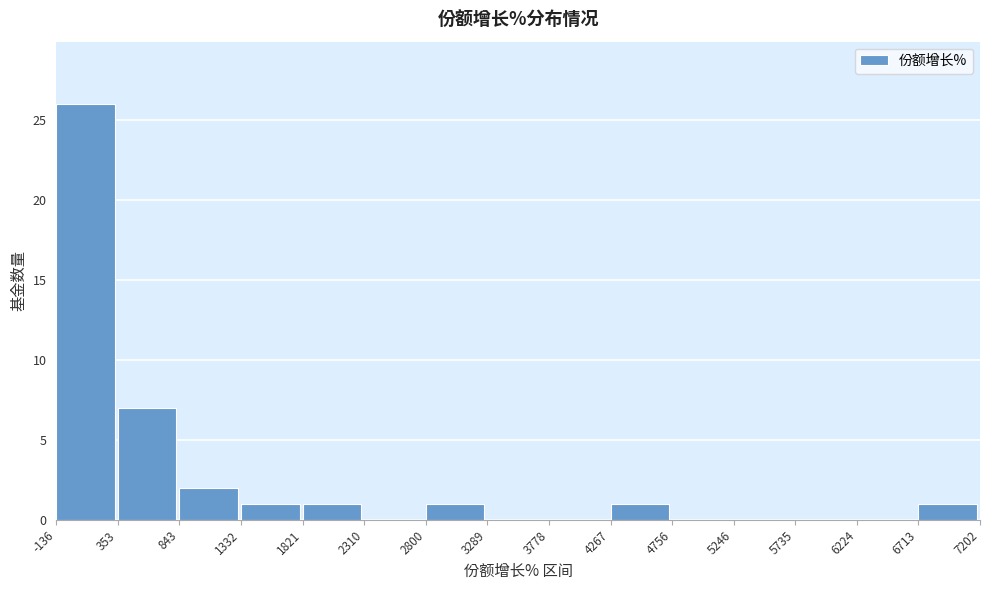

Over which range of the x-axis is the bar tallest?

-136 to 353